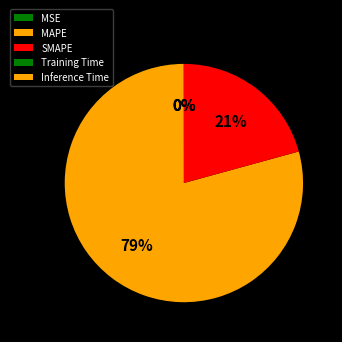

Which slice is the smallest?

Inference Time